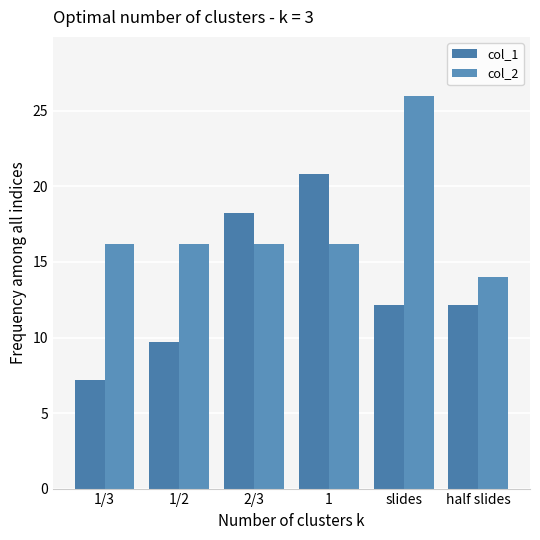

What is the difference between the col_1 values at 1/3 and half slides?

4.9